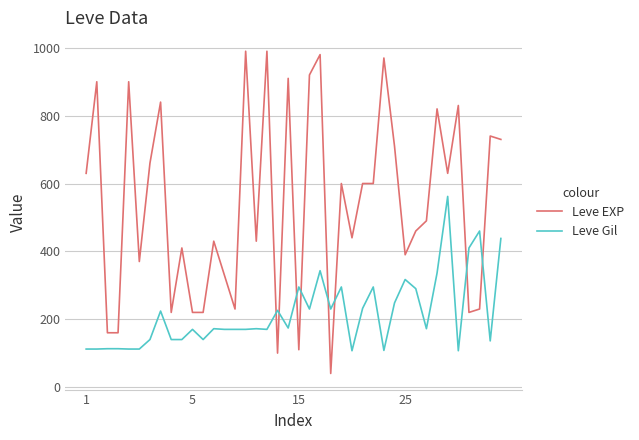

What is the difference between the maximum and minimum values in the Leve EXP series?

950